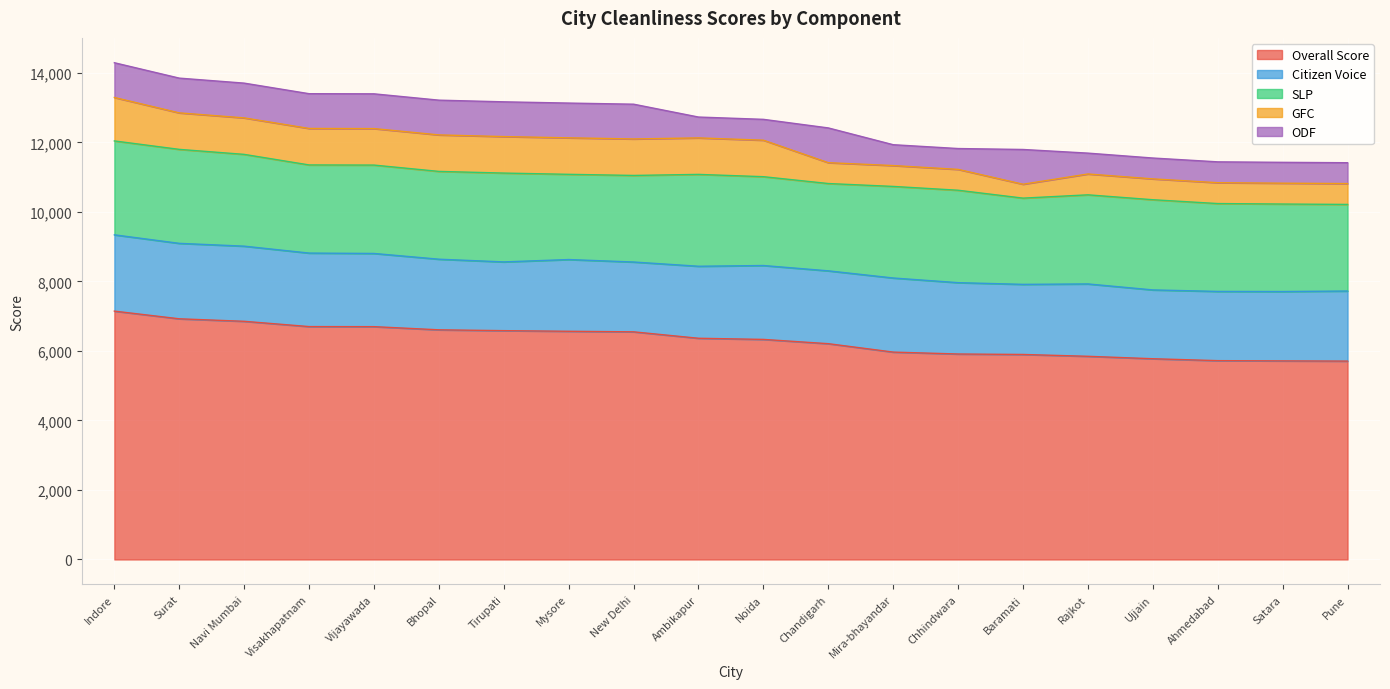

Where is Citizen Voice nearest to the value 2086?

Rajkot